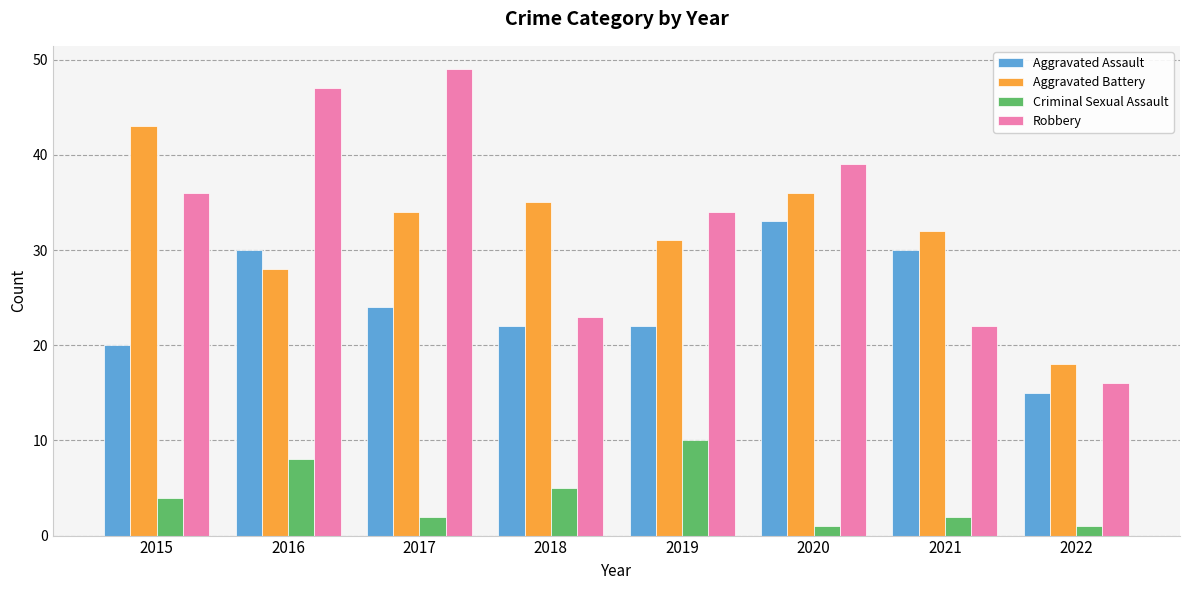

Which series has the widest spread of values?

Robbery